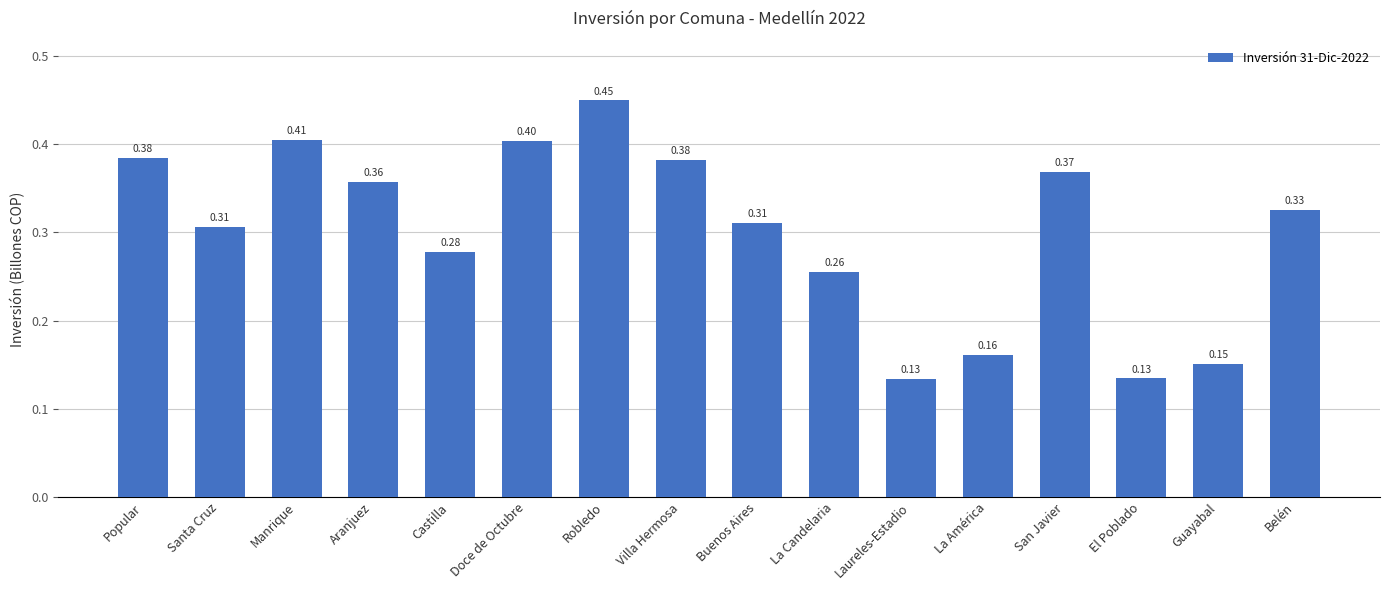

How many values are between 0 and 1?

16